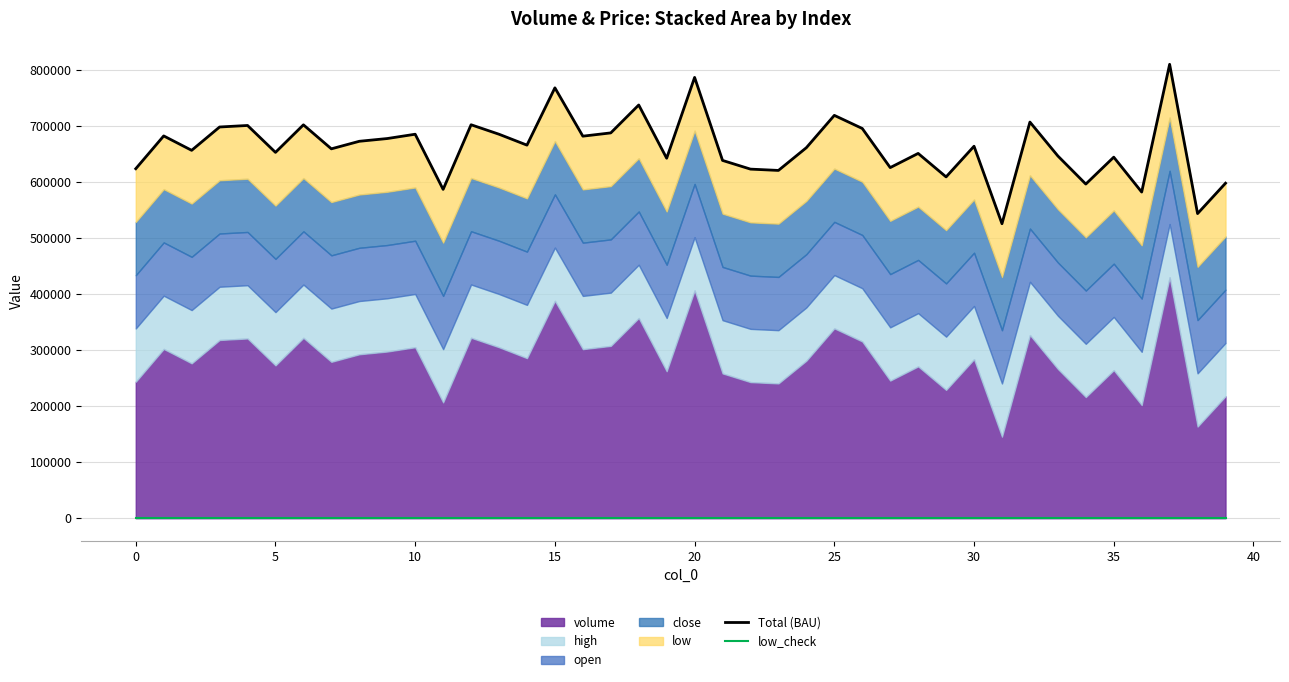

True or false: low_check and Total (BAU) cross at least once.

False